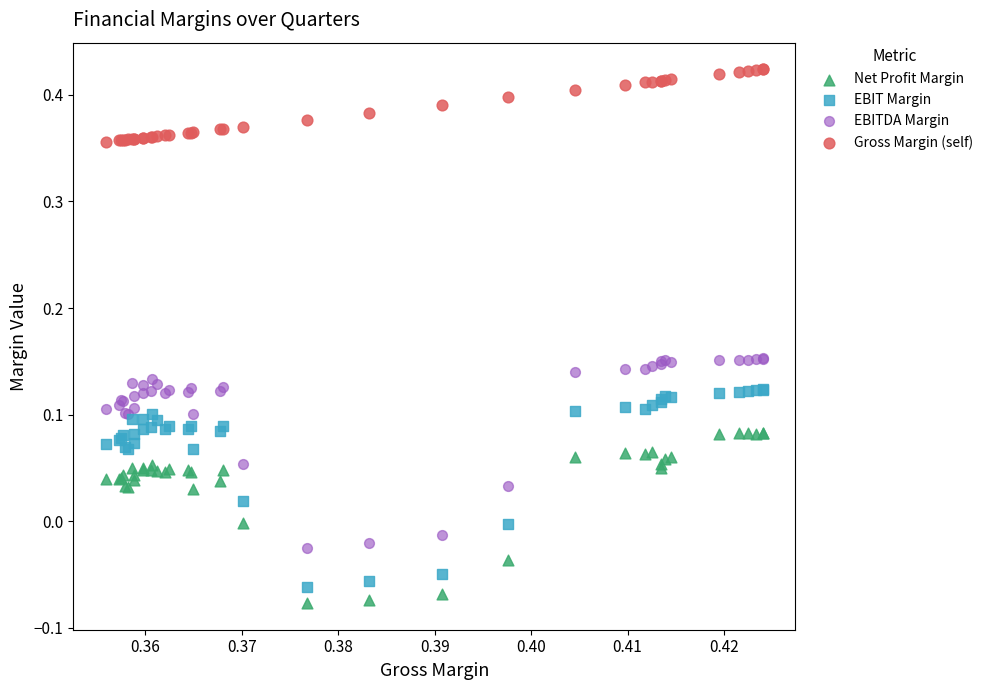

Which series has the largest Y range (max minus min)?

EBIT Margin